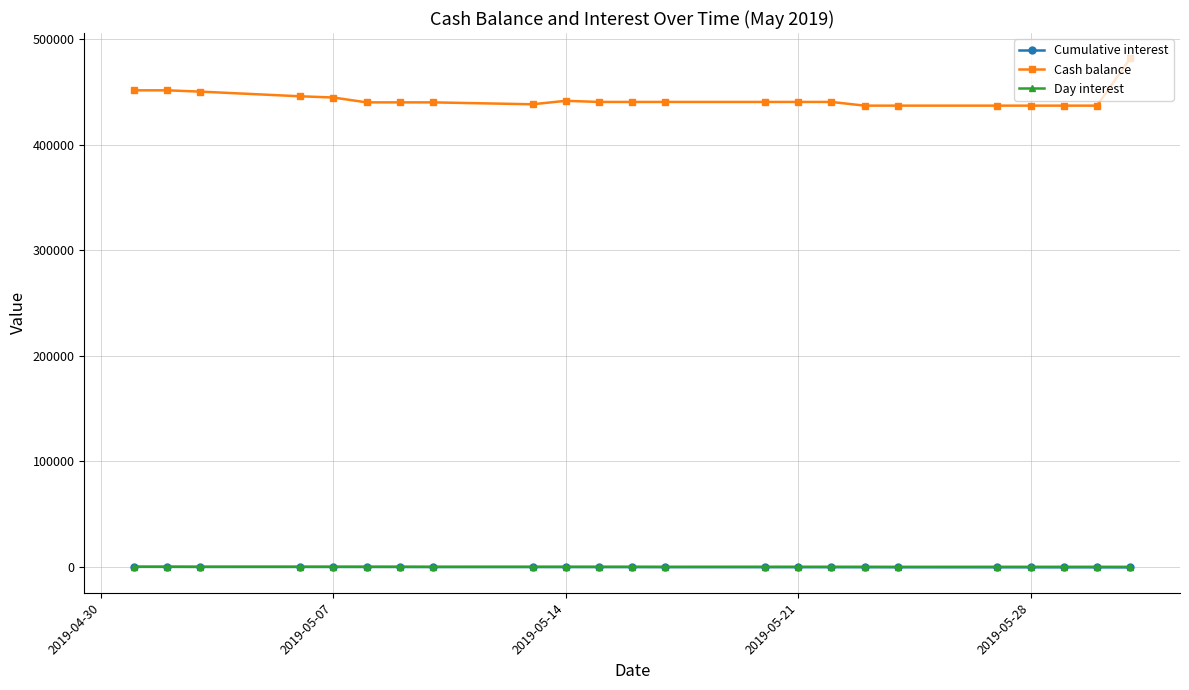

What are all the series names shown in the legend?

Cumulative interest, Cash balance, Day interest